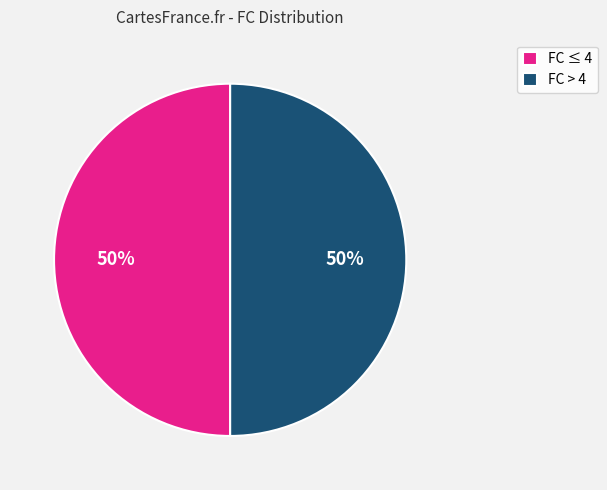

Approximately how many times larger is the value at FC > 4 compared to FC ≤ 4?

1.0